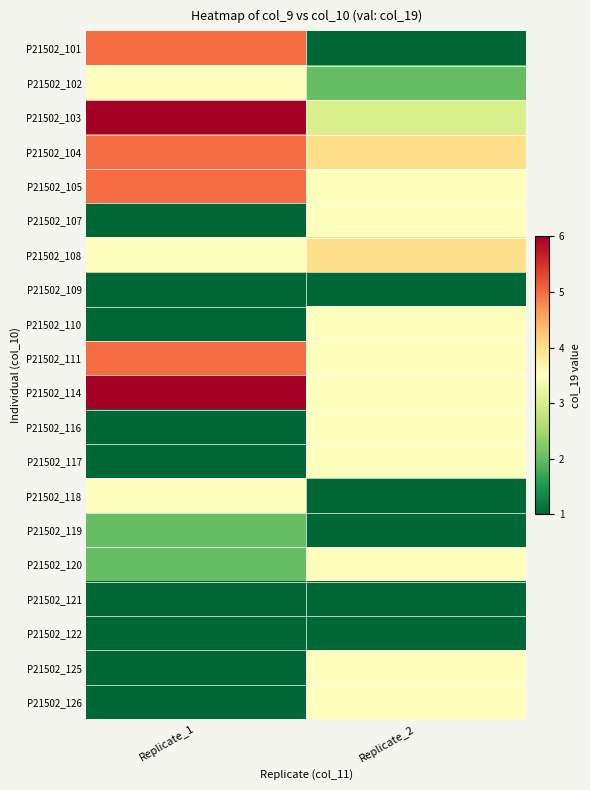

Reading right to left, what are all the values shown in this chart?

P21502_101: Replicate_2=1.0	Replicate_1=5.0
P21502_102: Replicate_2=2.0	Replicate_1=3.5
P21502_103: Replicate_2=3.0	Replicate_1=6.0
P21502_104: Replicate_2=4.0	Replicate_1=5.0
P21502_105: Replicate_2=3.5	Replicate_1=5.0
P21502_107: Replicate_2=3.5	Replicate_1=1.0
P21502_108: Replicate_2=4.0	Replicate_1=3.5
P21502_109: Replicate_2=1.0	Replicate_1=1.0
P21502_110: Replicate_2=3.5	Replicate_1=1.0
P21502_111: Replicate_2=3.5	Replicate_1=5.0
P21502_114: Replicate_2=3.5	Replicate_1=6.0
P21502_116: Replicate_2=3.5	Replicate_1=1.0
P21502_117: Replicate_2=3.5	Replicate_1=1.0
P21502_118: Replicate_2=1.0	Replicate_1=3.5
P21502_119: Replicate_2=1.0	Replicate_1=2.0
P21502_120: Replicate_2=3.5	Replicate_1=2.0
P21502_121: Replicate_2=1.0	Replicate_1=1.0
P21502_122: Replicate_2=1.0	Replicate_1=1.0
P21502_125: Replicate_2=3.5	Replicate_1=1.0
P21502_126: Replicate_2=3.5	Replicate_1=1.0